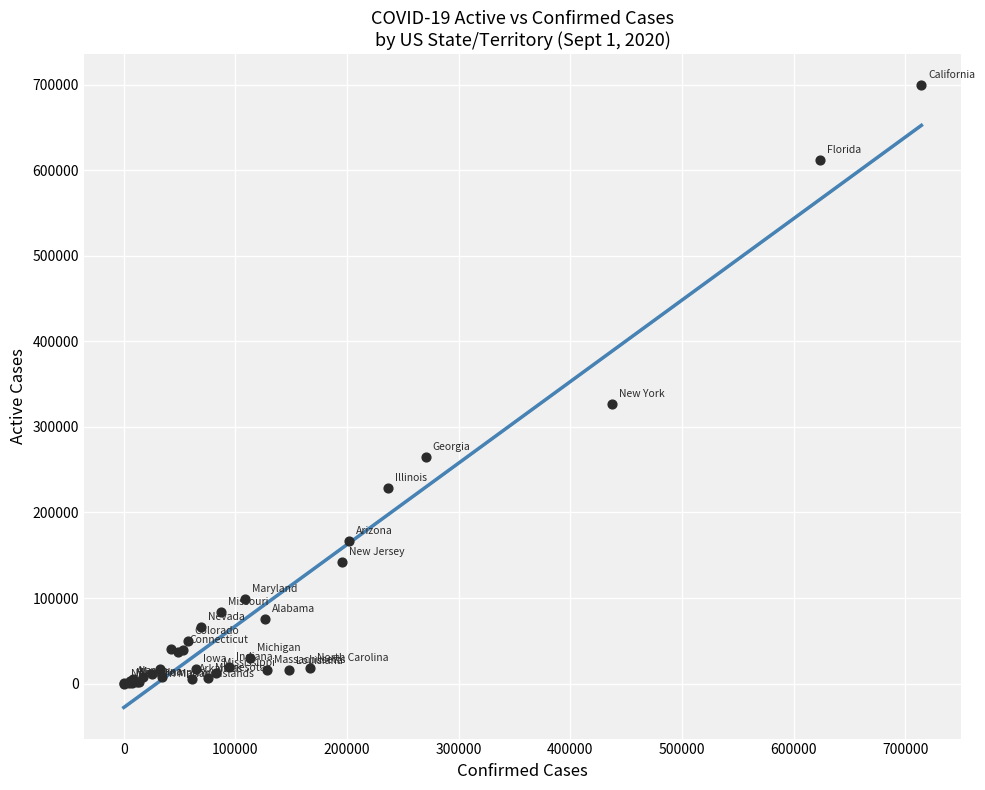

What Y value in the scatter plot is closest to 349739?

326699